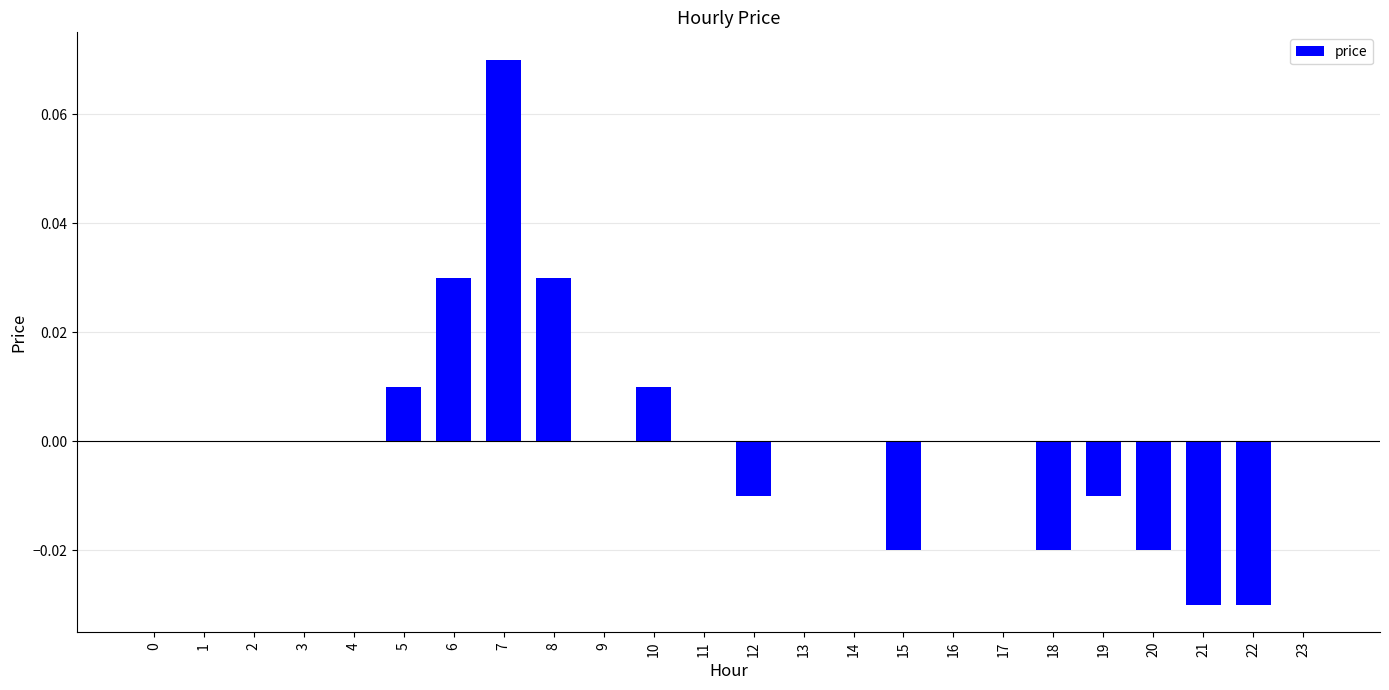

Which label corresponds to the largest value in the chart?

7